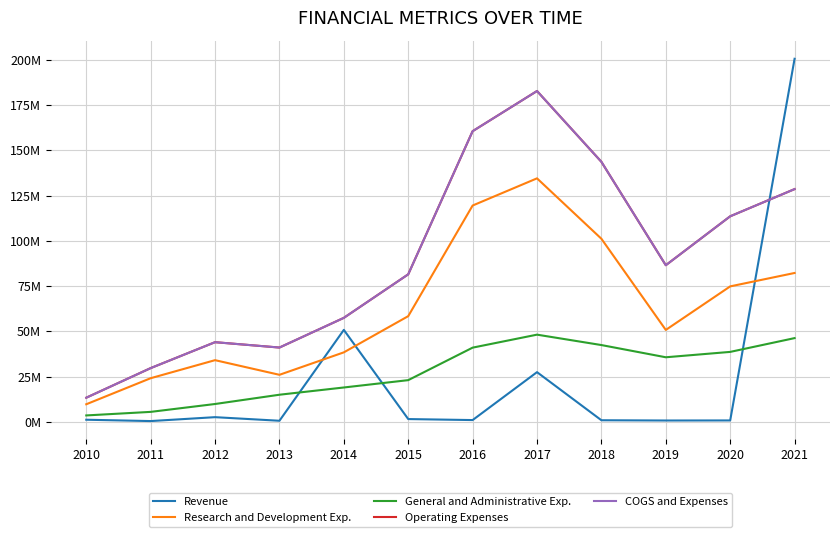

Is this an area chart (filled region under the line)?

No